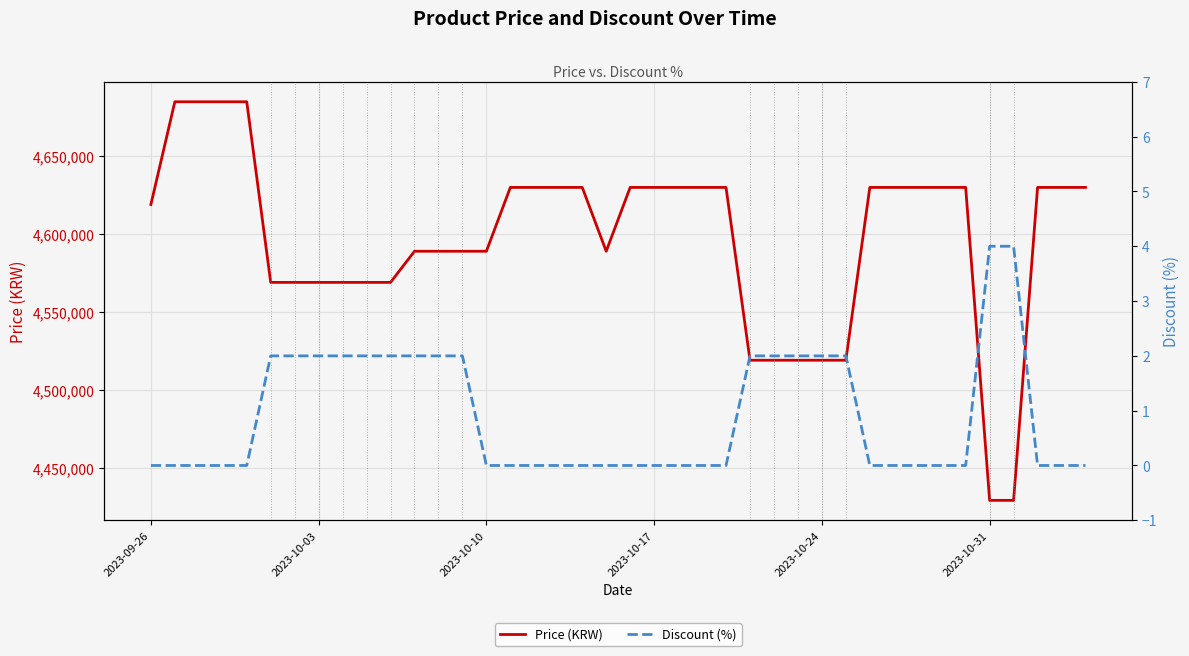

Count the number of data series in this chart.

2